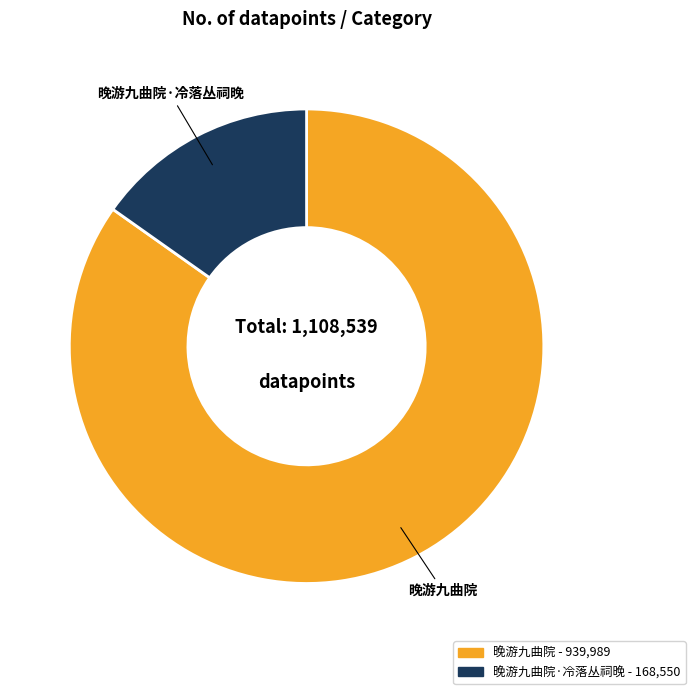

How many slices are in this pie chart?

2